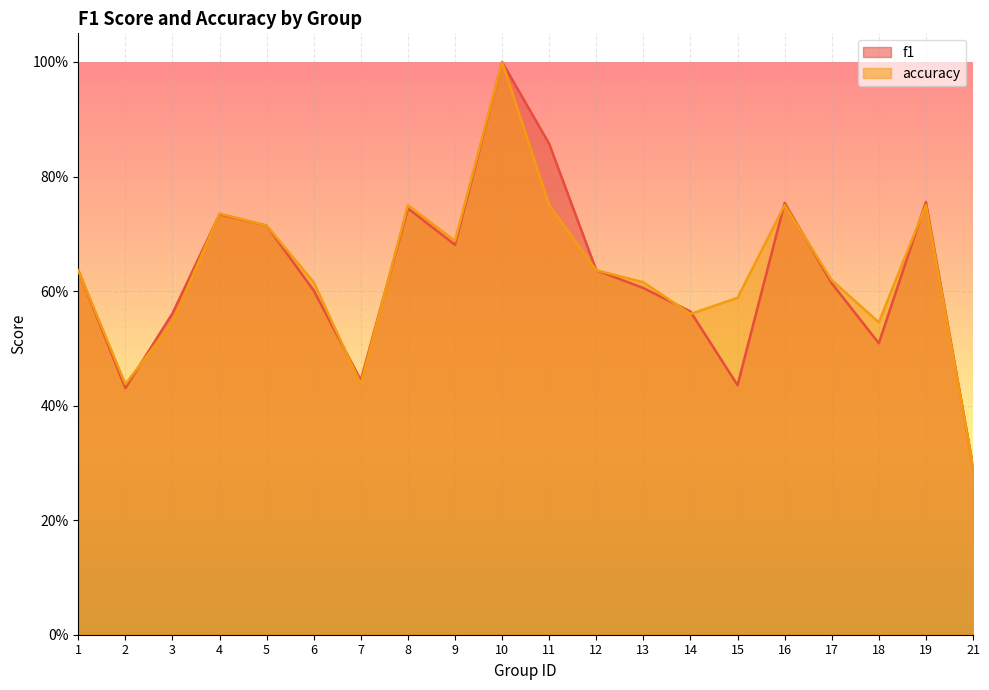

How many interior local peaks does the f1 series have?

5